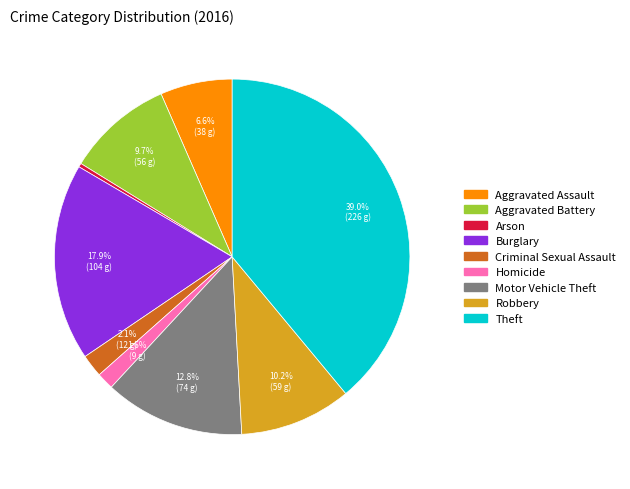

True or false: Theft accounts for 47% of the total.

False